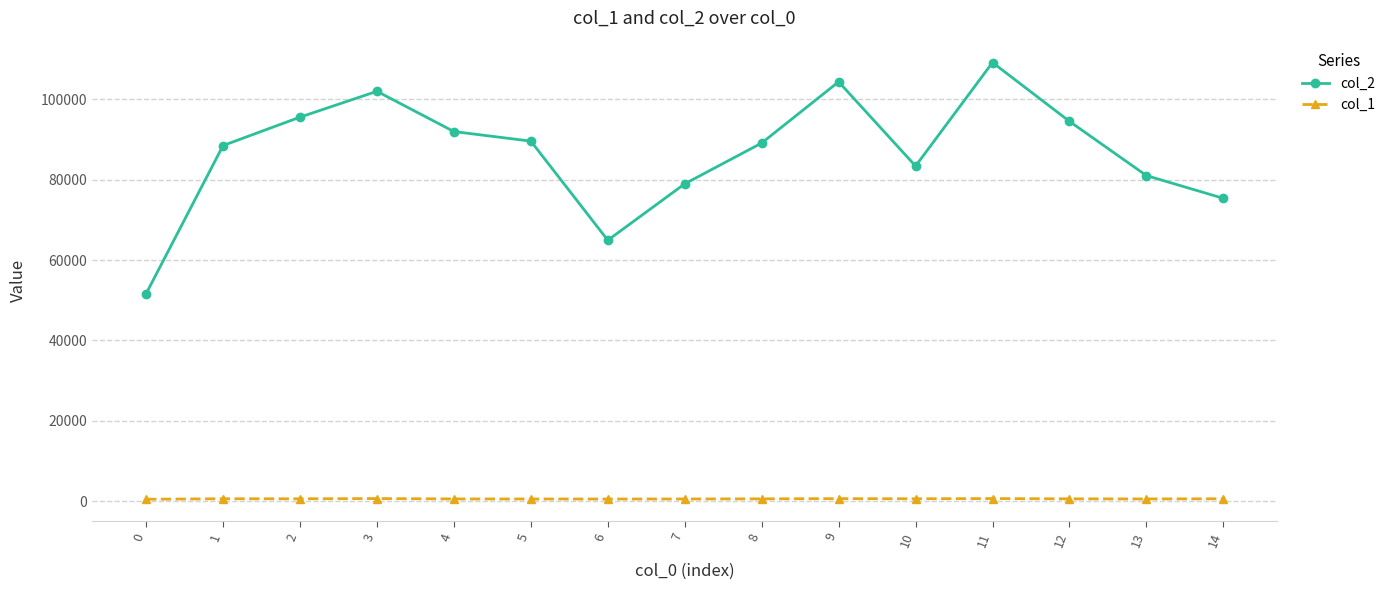

What is the sum of the col_2 values at 5 and 1?

178072